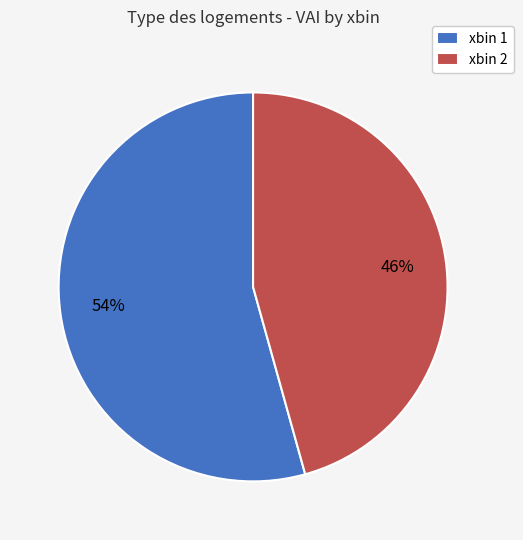

Approximately how many times larger is the value at xbin 1 compared to xbin 2?

1.2